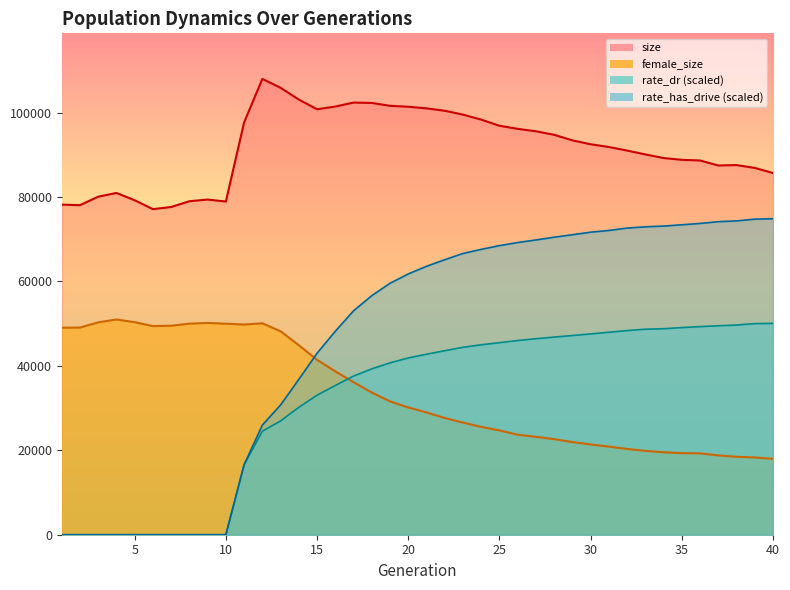

What is the value of the size point at the 18th from the left?

102306.0